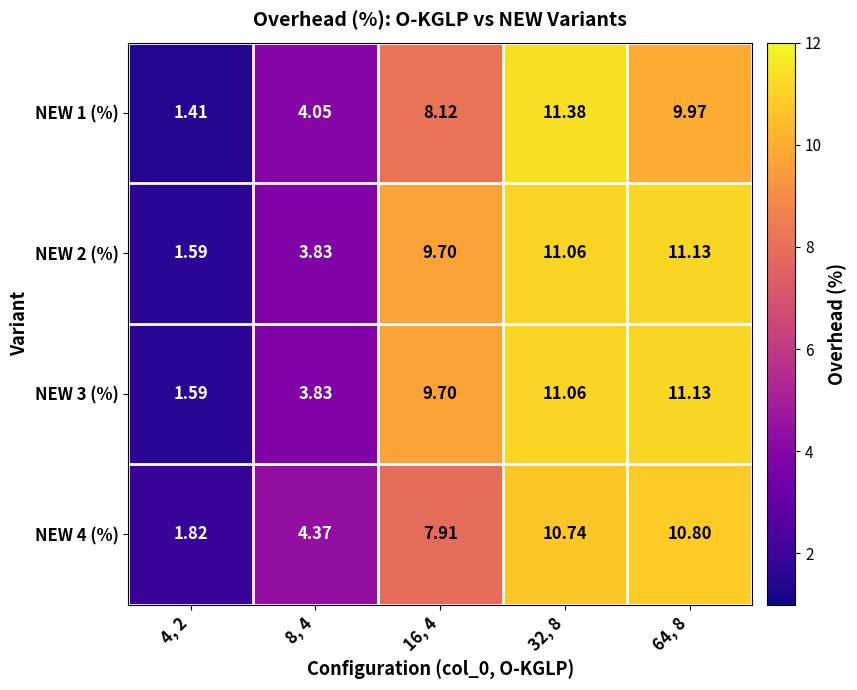

At how many categories does at least one series exceed 2?

4